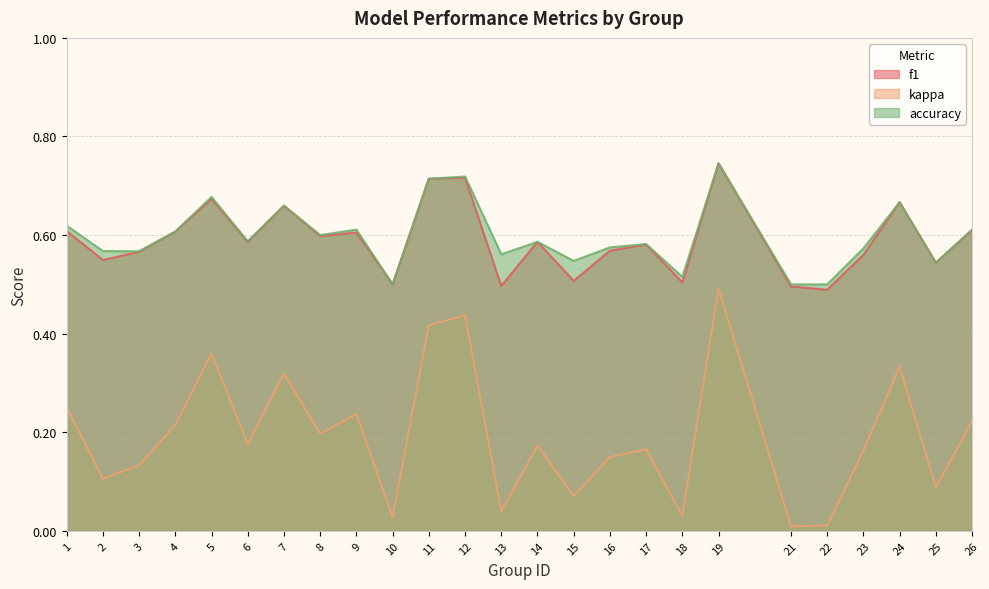

At which category does accuracy reach its first local valley?

3